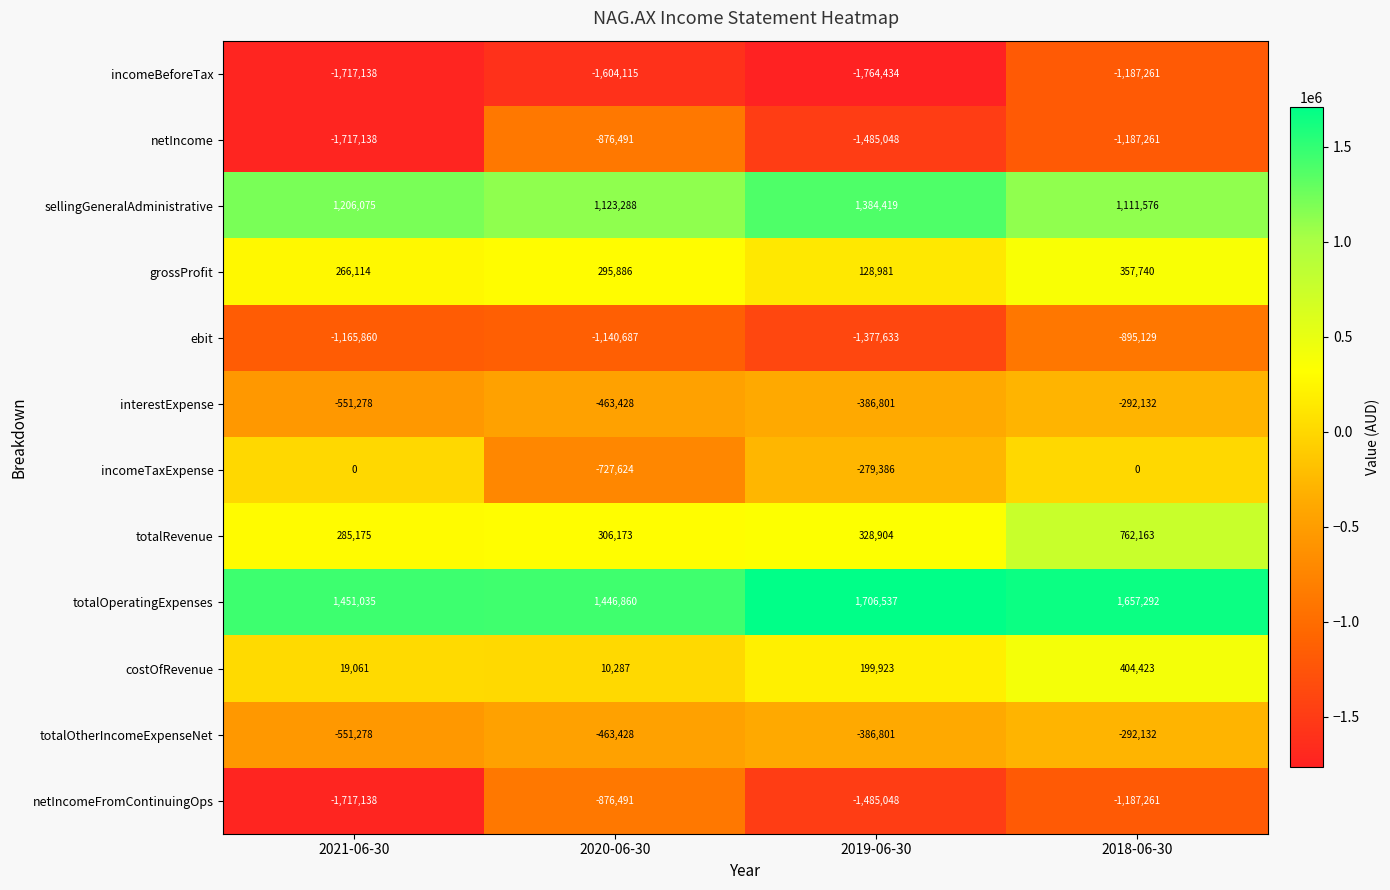

What is the sum of the grossProfit values at 2019-06-30 and 2020-06-30?

424867